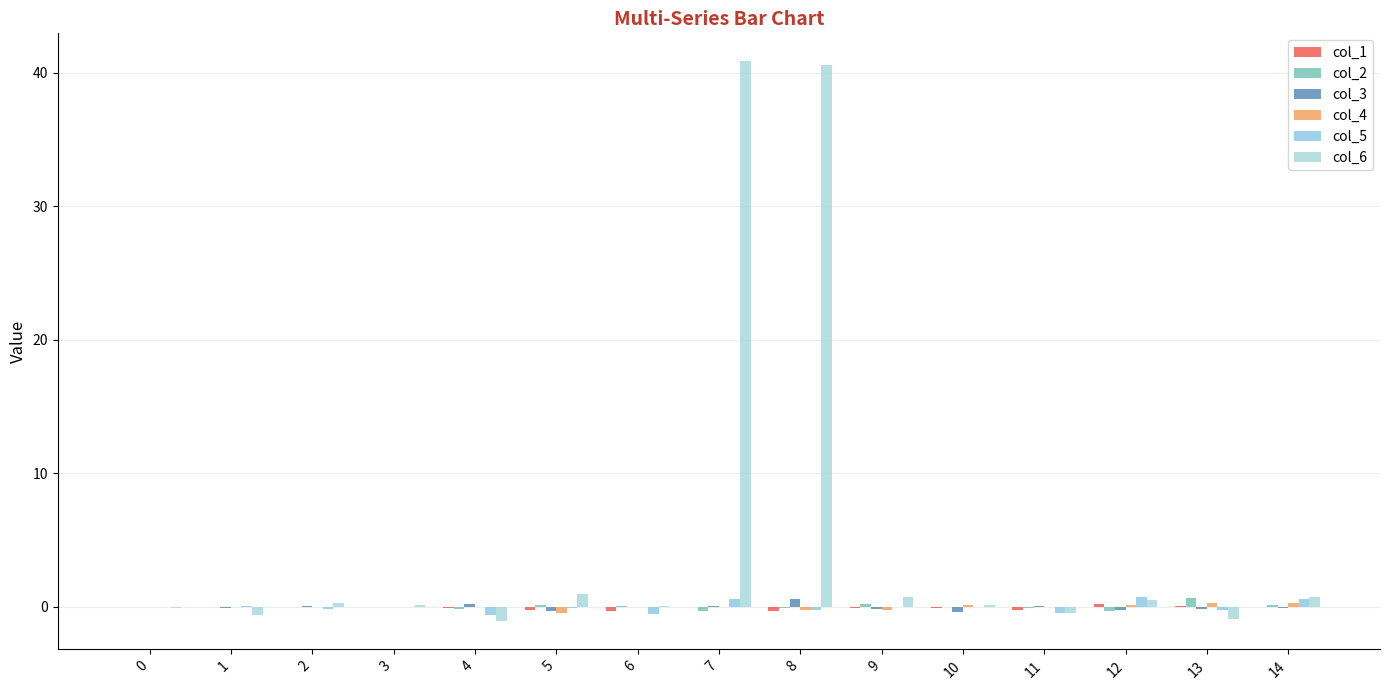

How many groups of bars are there?

15